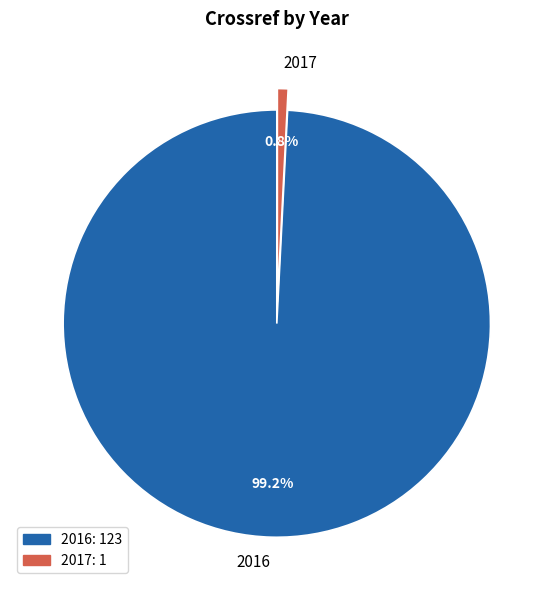

What is the total percentage of 2016 and 2017?

100.0%